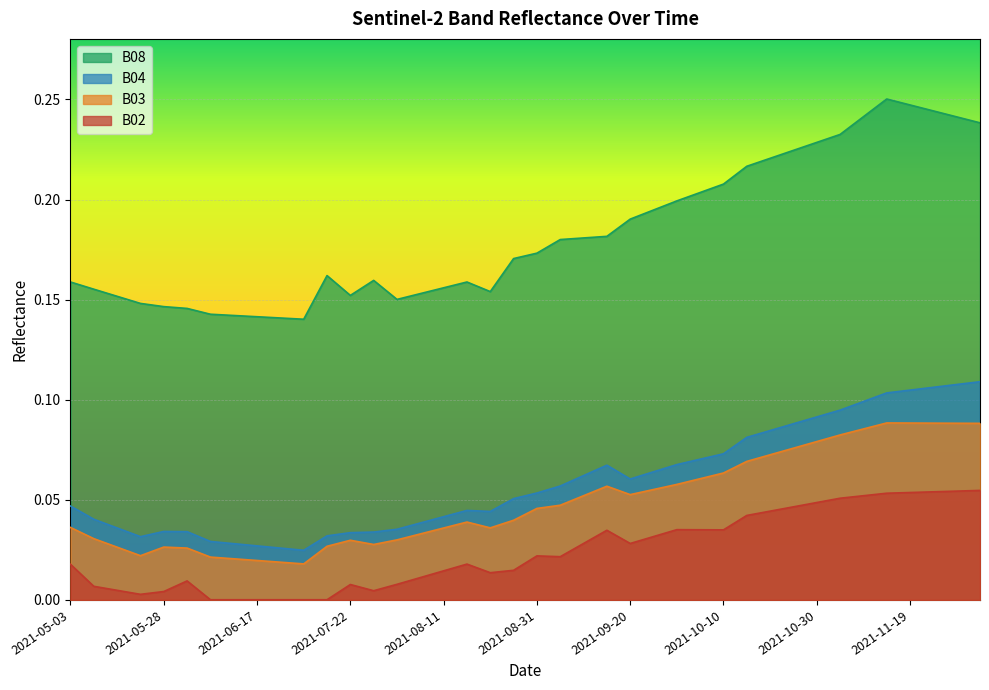

The value of B02 at 2021-11-19 is 0.1. True or false?

True